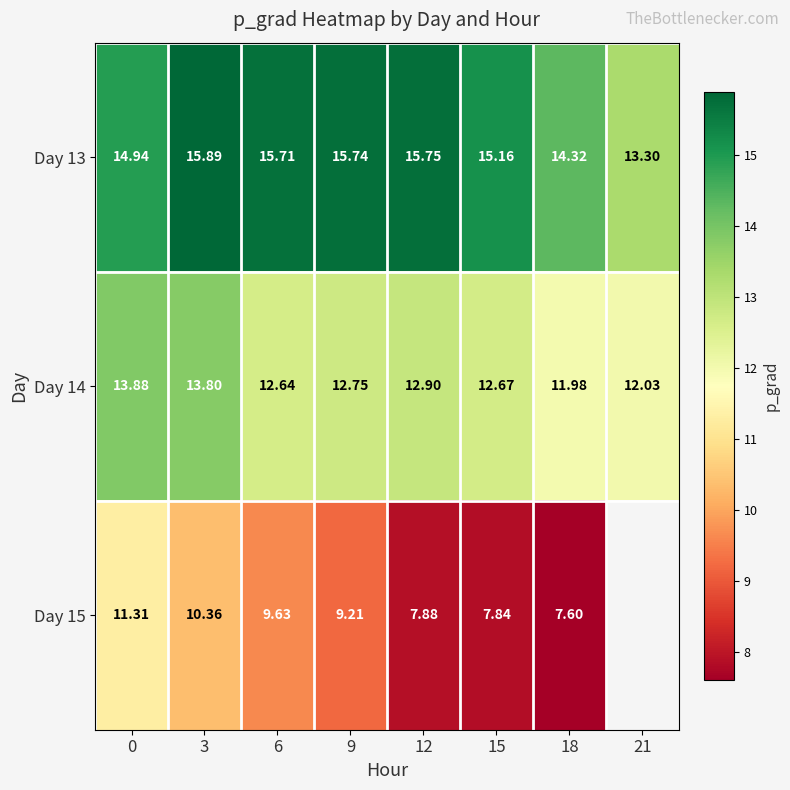

Is it true that Day 13 equals 14.3 at 18?

True